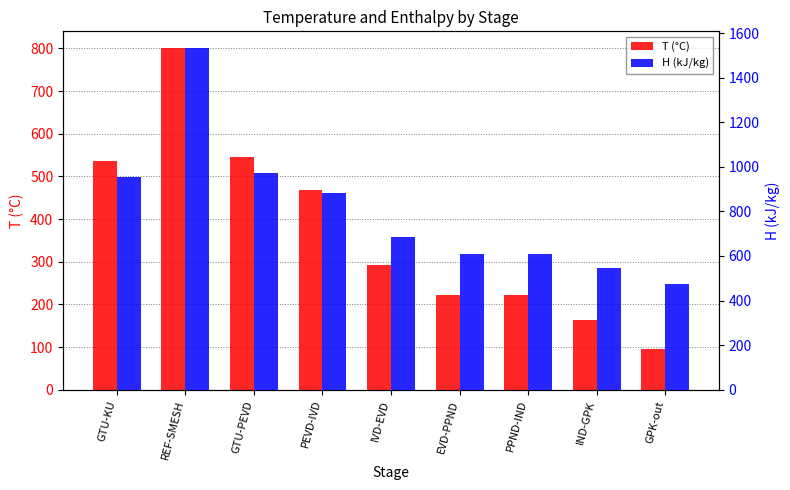

What is the difference between the T (°C) values at PPND-IND and EVD-PPND?

0.9